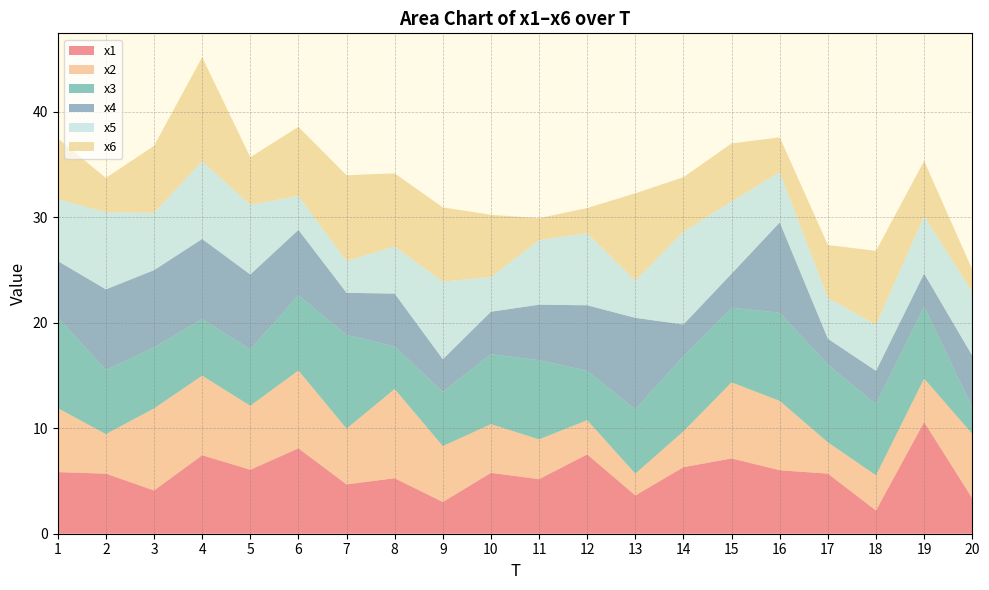

Reading left to right, what are all the values shown in this chart?

x1: 5.8	5.7	4.1	7.4	6.1	8.1	4.7	5.3	3.0	5.8	5.2	7.5	3.6	6.3	7.1	6.0	5.7	2.2	10.6	3.4
x2: 6.1	3.8	7.8	7.5	6.1	7.4	5.3	8.5	5.3	4.6	3.8	3.2	2.1	3.4	7.2	6.6	3.0	3.3	4.1	6.1
x3: 8.6	6.1	5.8	5.4	5.3	7.1	8.9	4.0	5.2	6.6	7.5	4.7	6.1	7.1	7.1	8.4	7.4	6.7	6.8	2.5
x4: 5.3	7.6	7.3	7.6	7.1	6.2	4.0	5.0	3.1	4.0	5.3	6.2	8.7	3.0	3.2	8.6	2.4	3.2	3.1	4.9
x5: 5.9	7.3	5.4	7.4	6.6	3.2	3.0	4.5	7.4	3.3	6.1	6.8	3.5	8.8	6.8	4.8	3.9	4.4	5.4	6.0
x6: 5.8	3.2	6.3	9.9	4.5	6.5	8.1	6.9	7.0	5.9	2.1	2.4	8.3	5.2	5.5	3.3	5.0	7.0	5.2	2.1